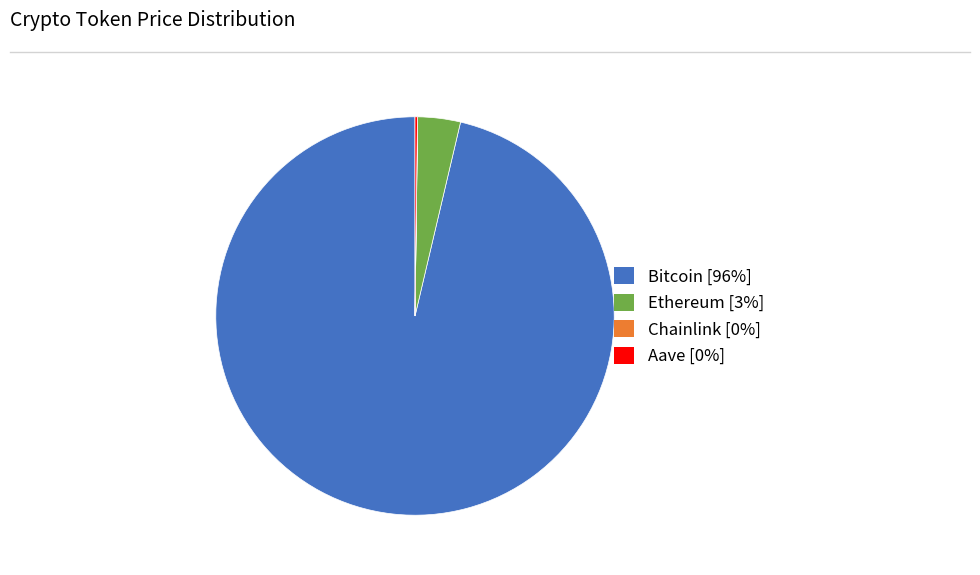

Which category has the biggest portion of the pie?

Bitcoin